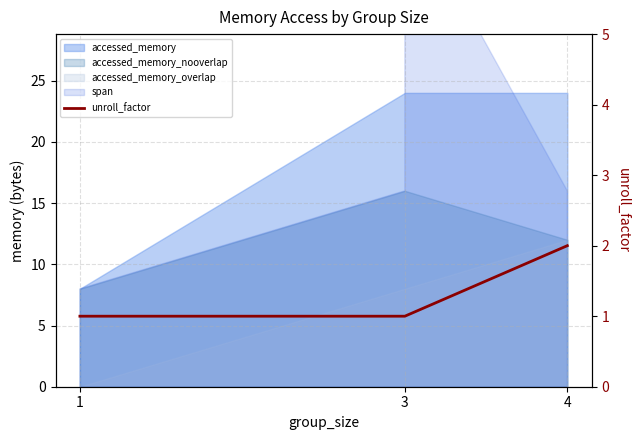

What is the minimum value shown in the chart?

1